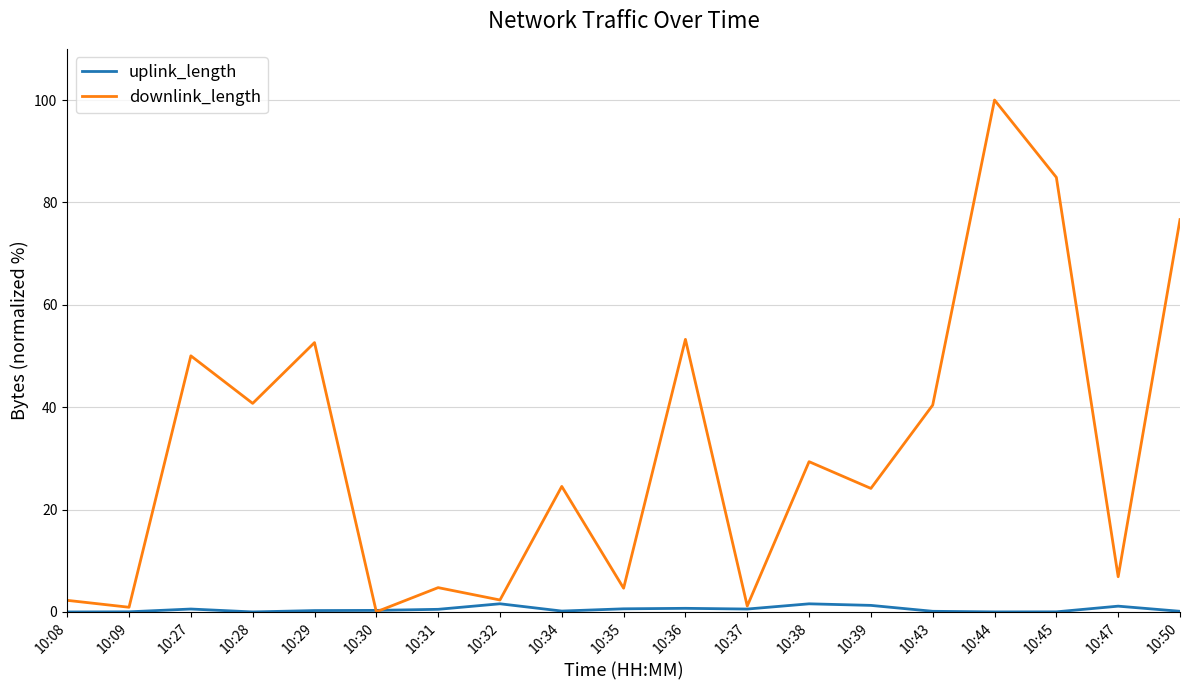

How many lines are shown in the chart?

2